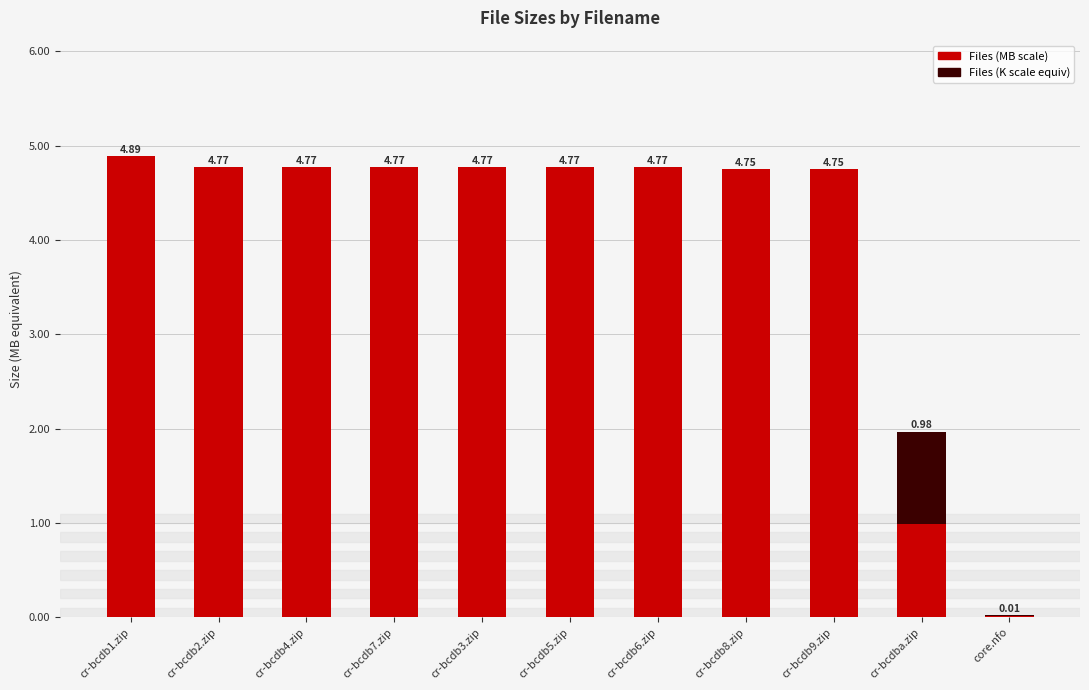

At which category is the sum across all series the highest?

cr-bcdb1.zip